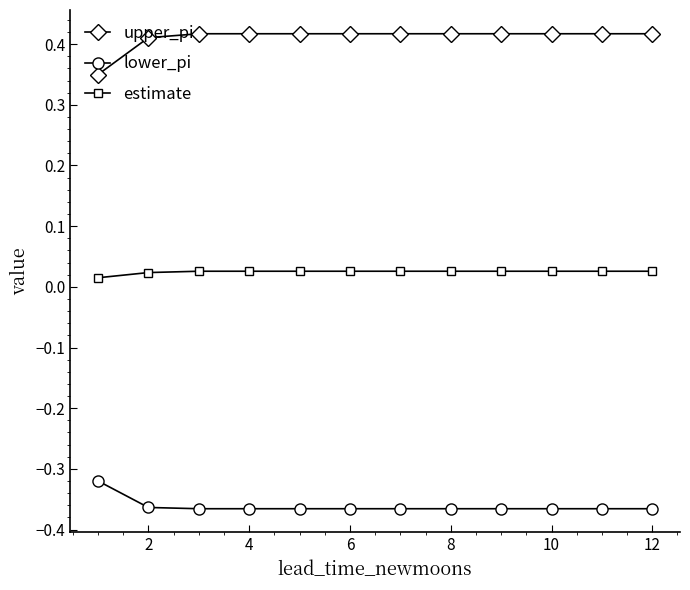

Which series has the largest total across all categories?

upper_pi